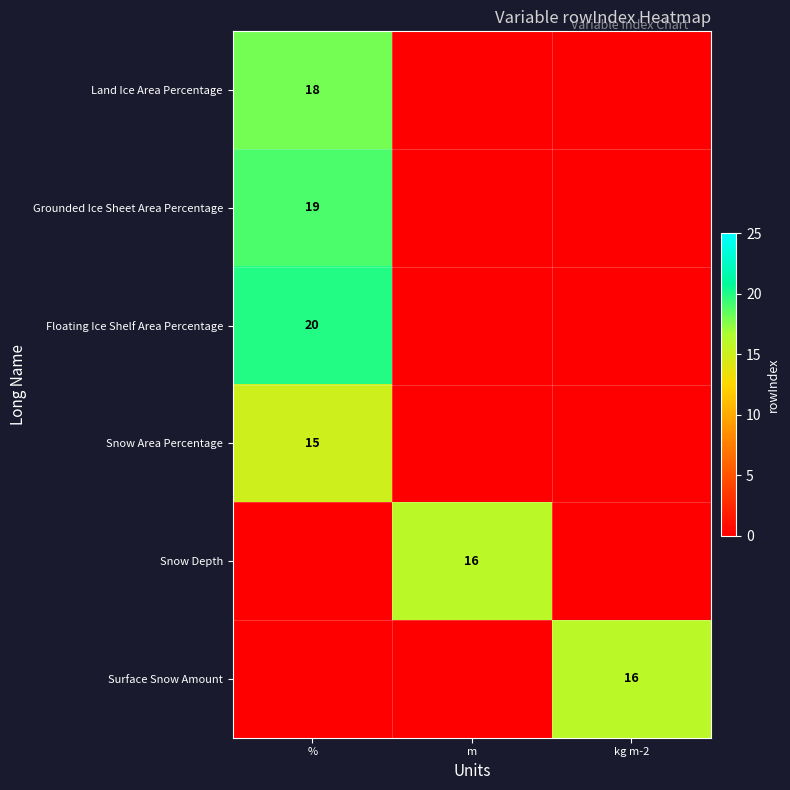

The value of Grounded Ice Sheet Area Percentage at % is 5. True or false?

False